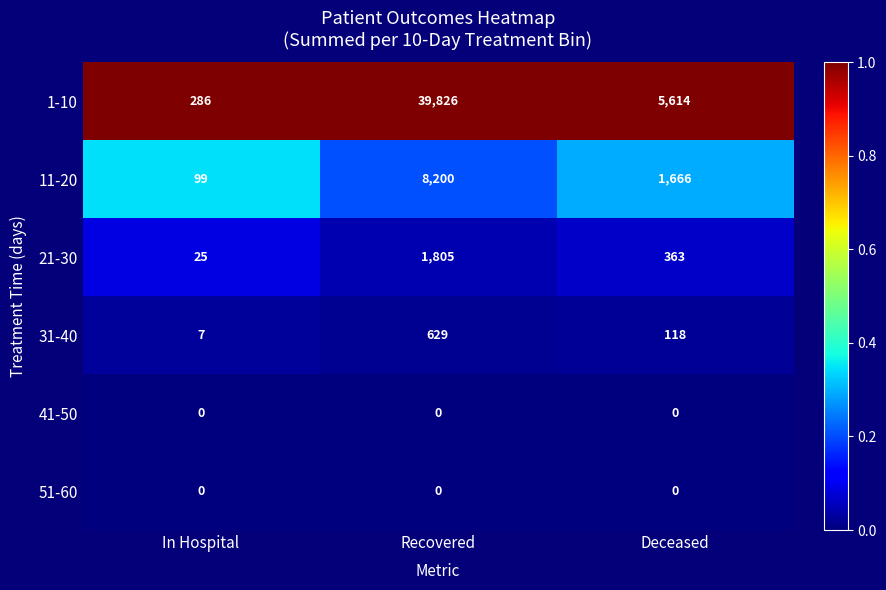

What is the sum of the 1-10 values at In Hospital and Recovered?

40112